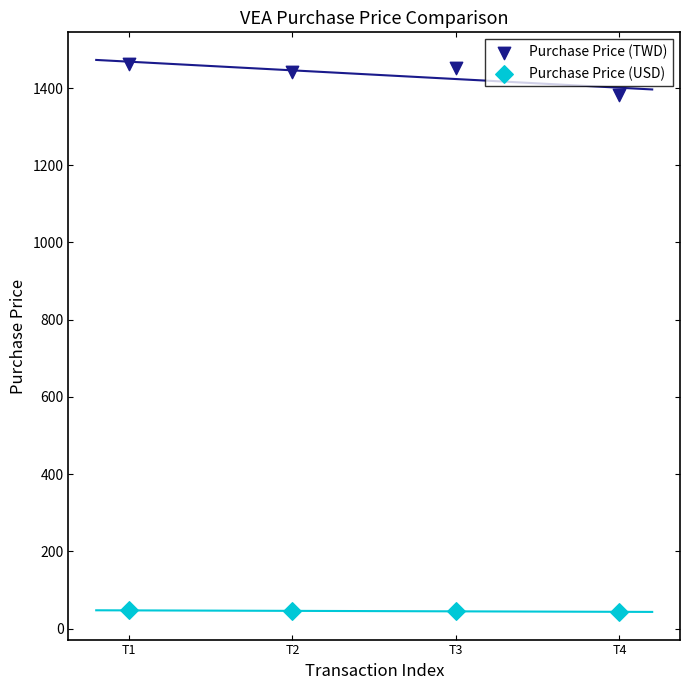

Which series contains the lowest Y value?

Purchase Price (USD)